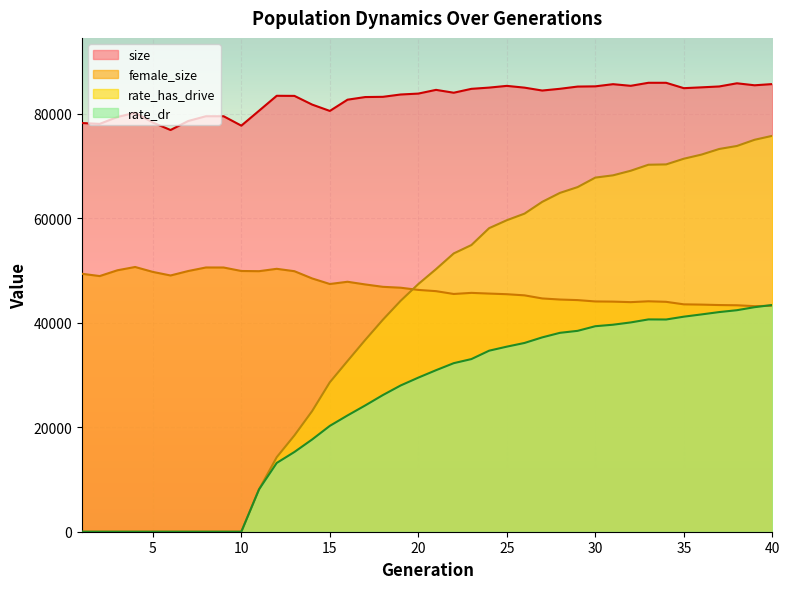

Between 3 and 23, which is larger?

23